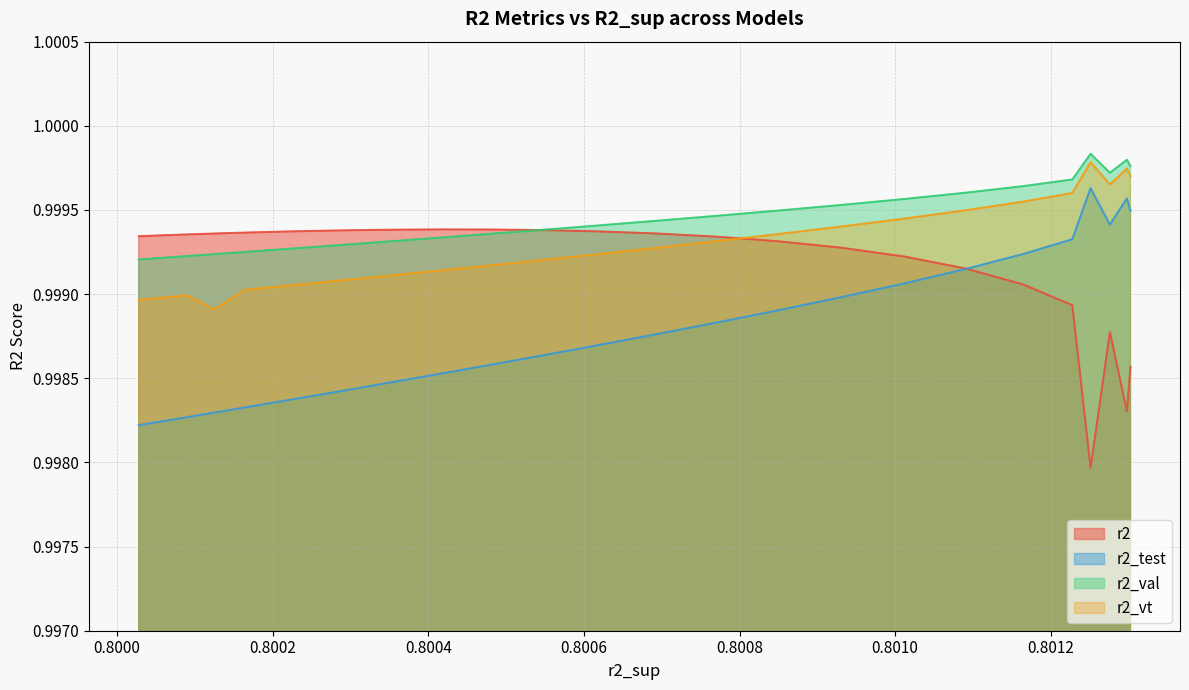

Which series has the largest total across all categories?

r2_val